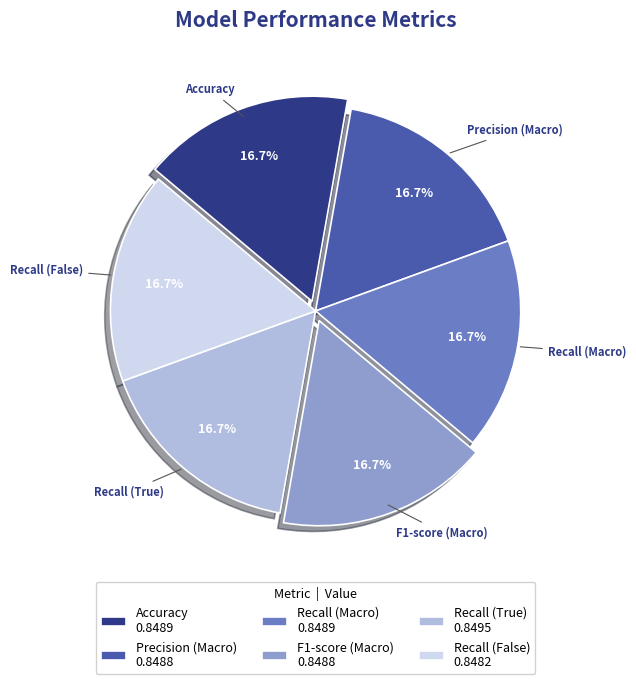

How many segments does this pie chart have?

6